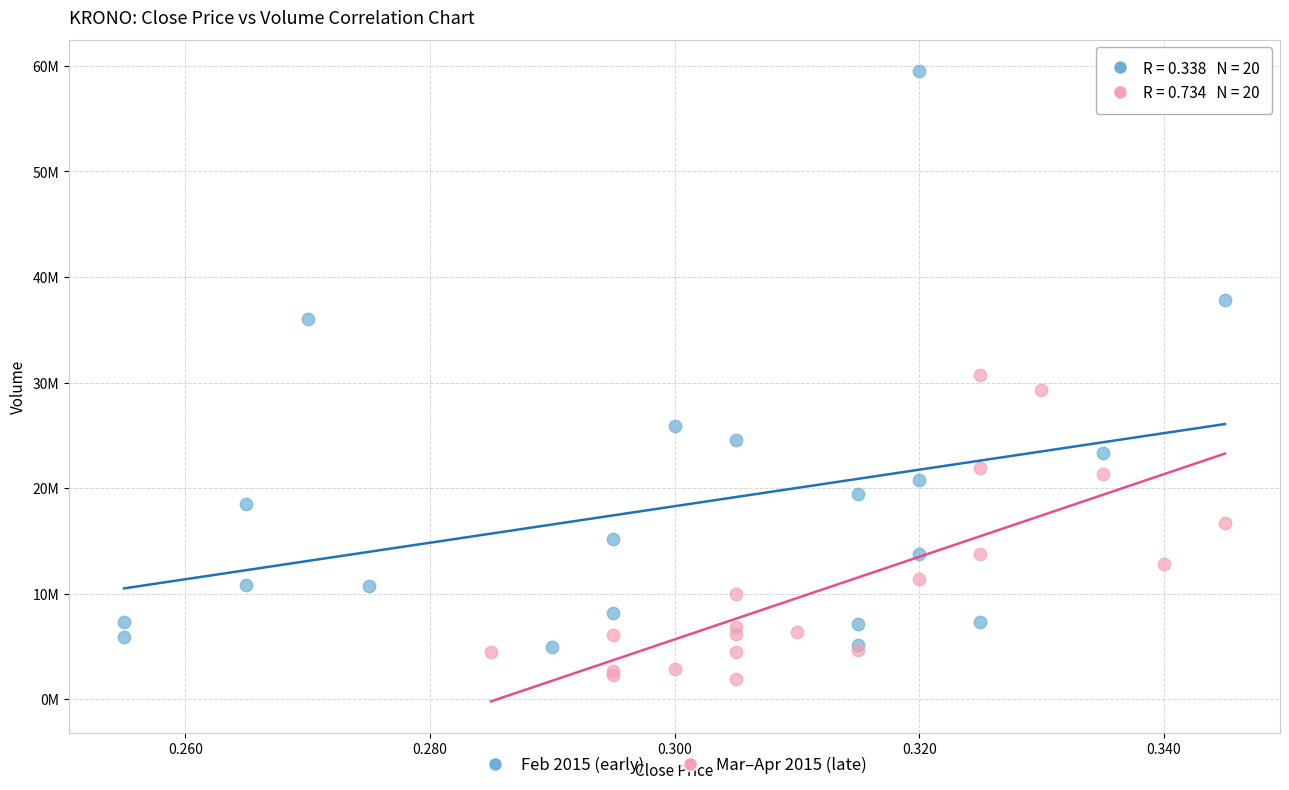

What are all the series names shown in the legend?

Feb 2015 (early), Mar–Apr 2015 (late)